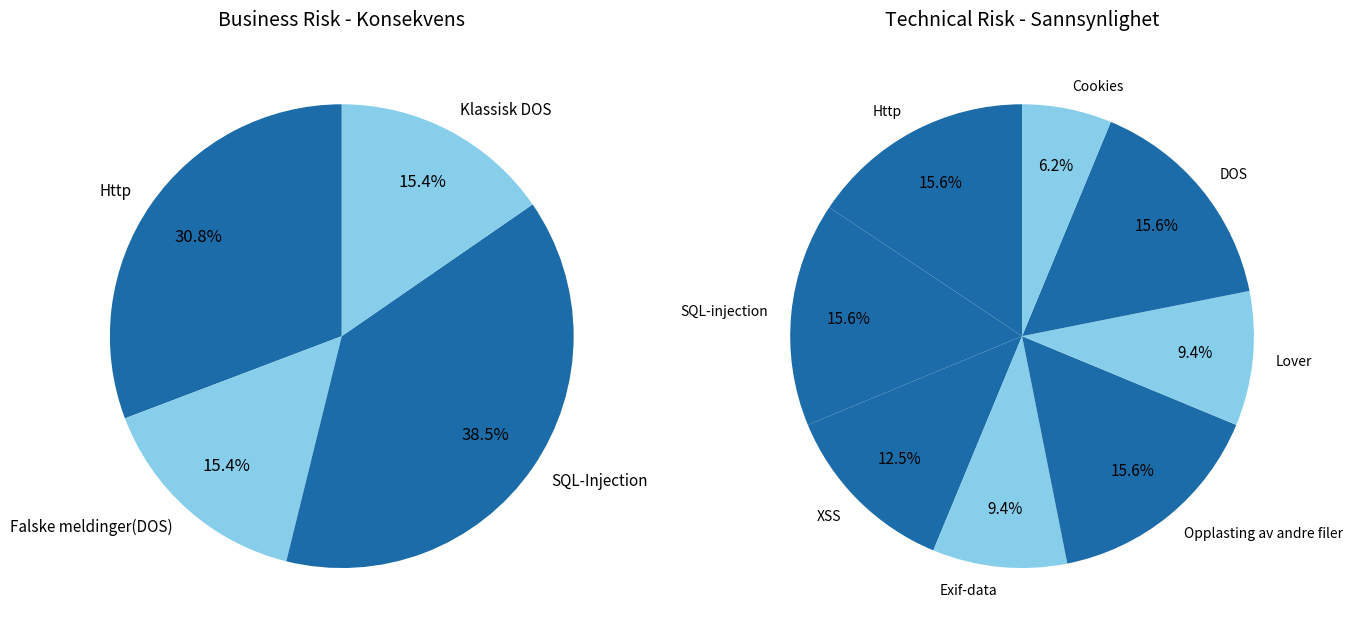

Count the number of slices in the pie.

8